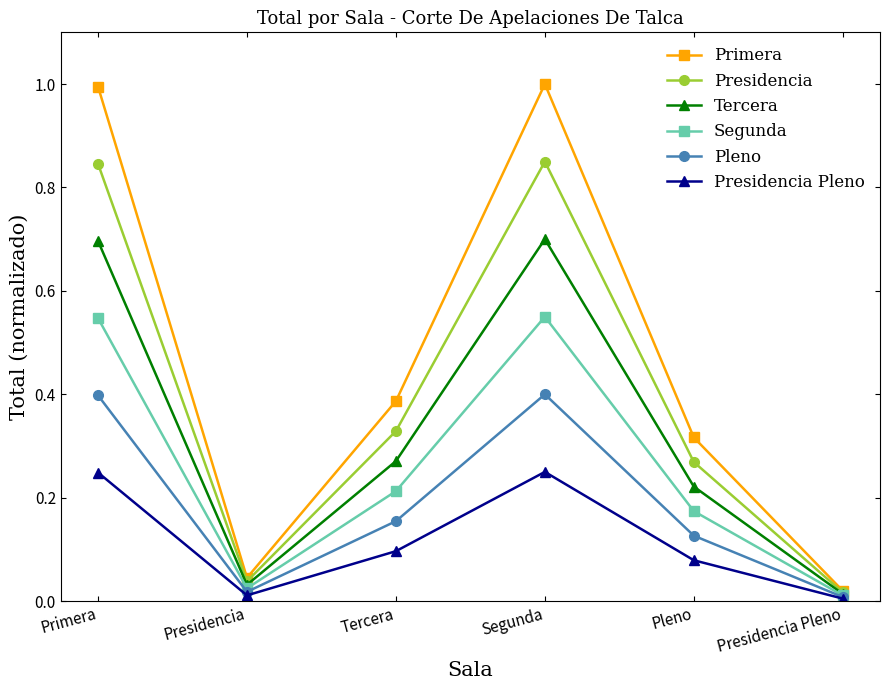

How many lines are shown in the chart?

6